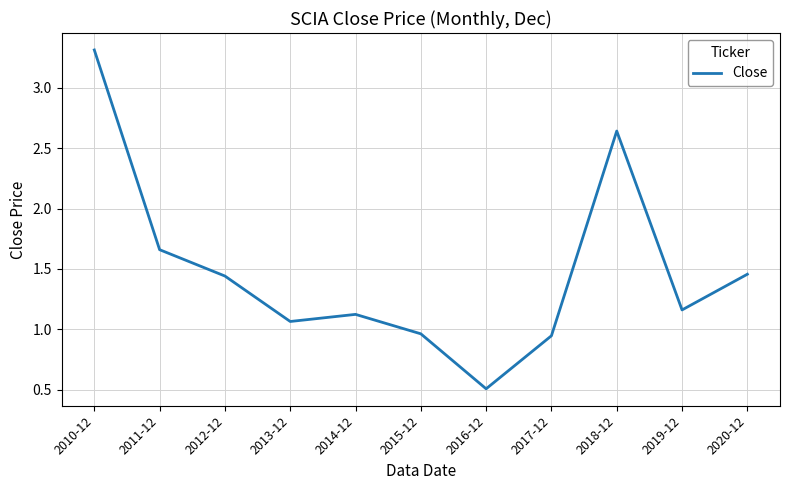

Between 2015-12 and 2014-12, which is larger?

2014-12